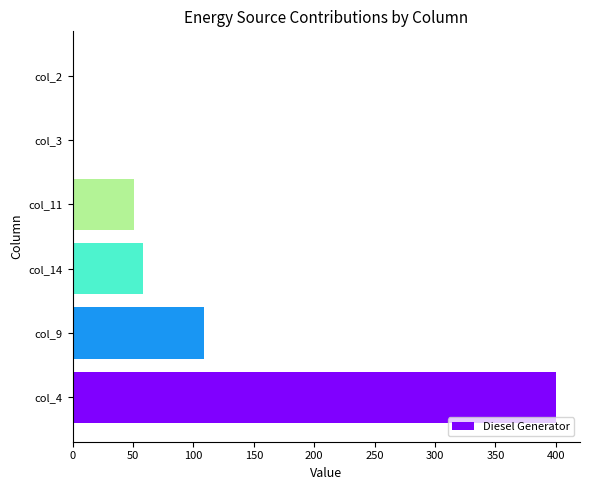

Reading top to bottom, extract all data points from this chart.

col_2=0	col_3=0	col_11=51	col_14=58	col_9=109	col_4=400